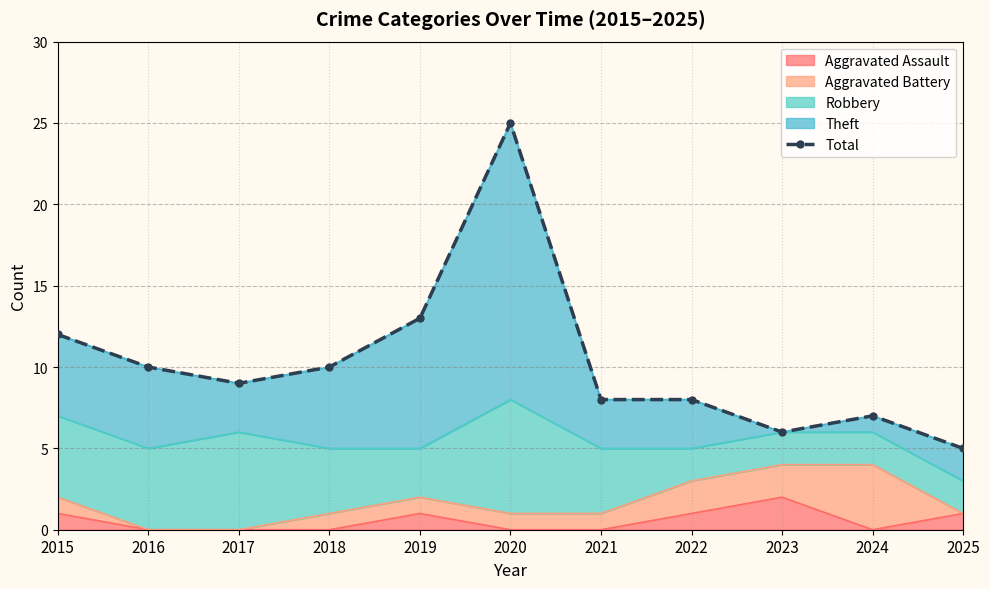

Which has a higher value, 2015 or 2025?

2015